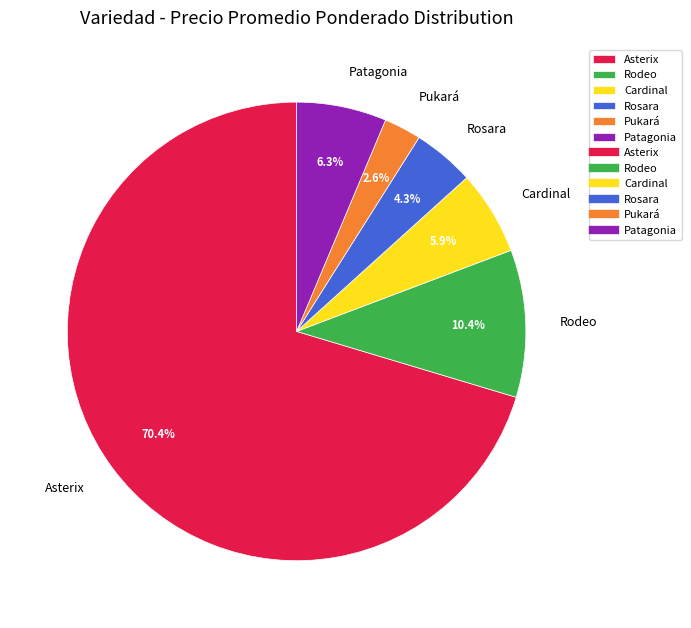

Is there any slice that represents more than half of the pie?

Yes